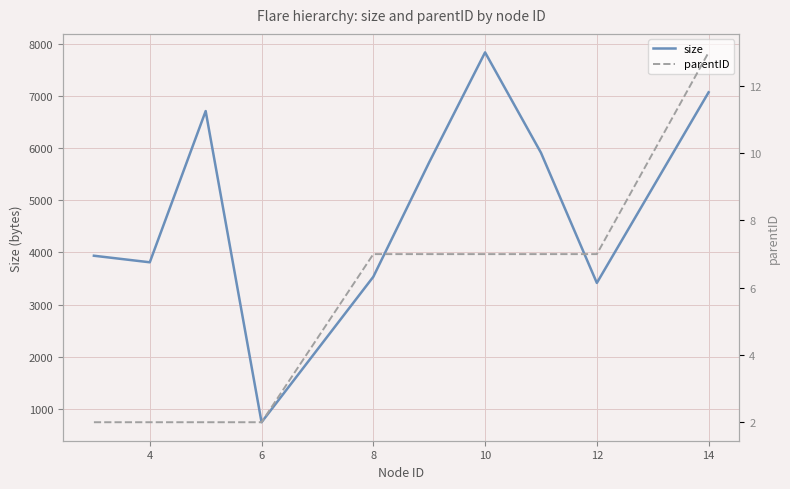

What is the difference between the maximum and second lowest values in the size series?

4424